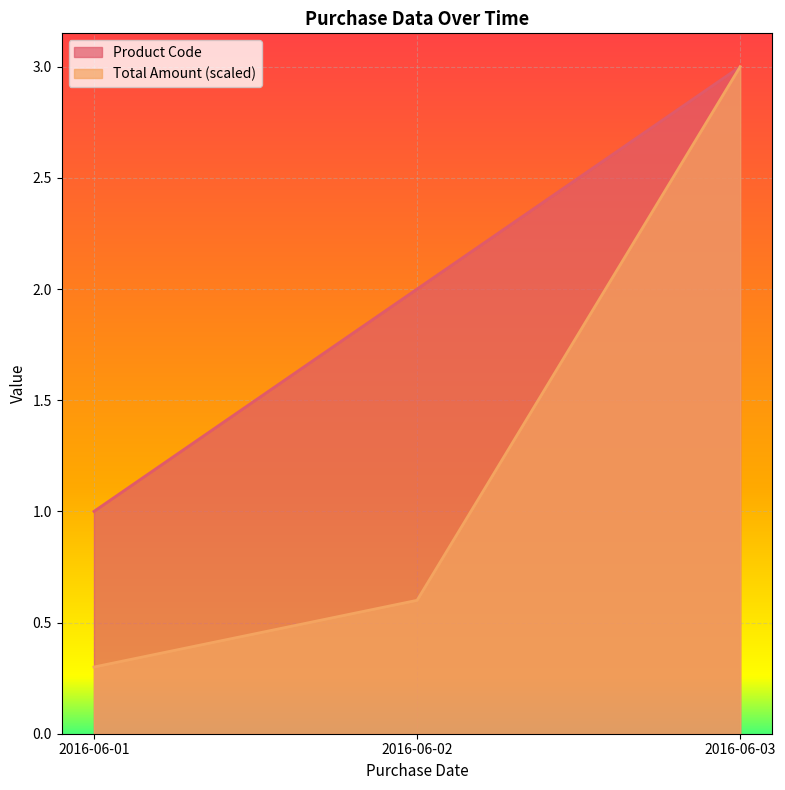

Reading left to right, what are all the values shown in this chart?

Product Code: 1.0	2.0	3.0
Total Amount: 0.3	0.6	3.0